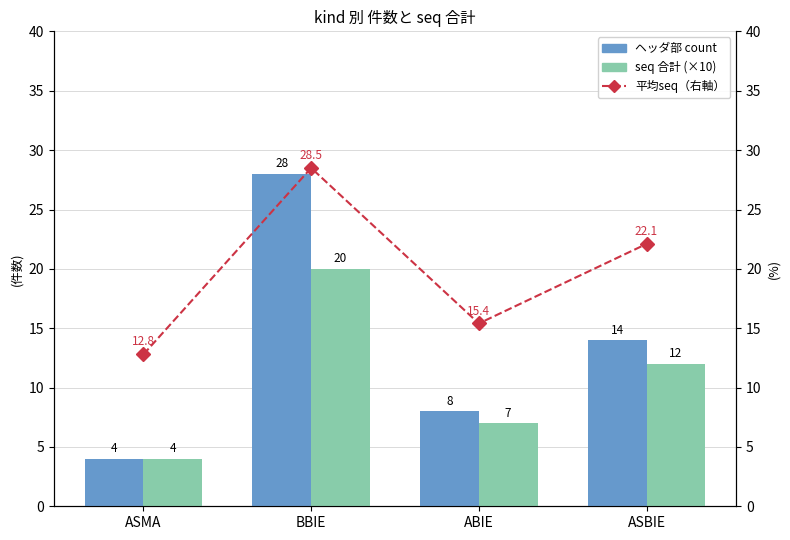

What is the difference between the ヘッダ部 count values at BBIE and ABIE?

20.0